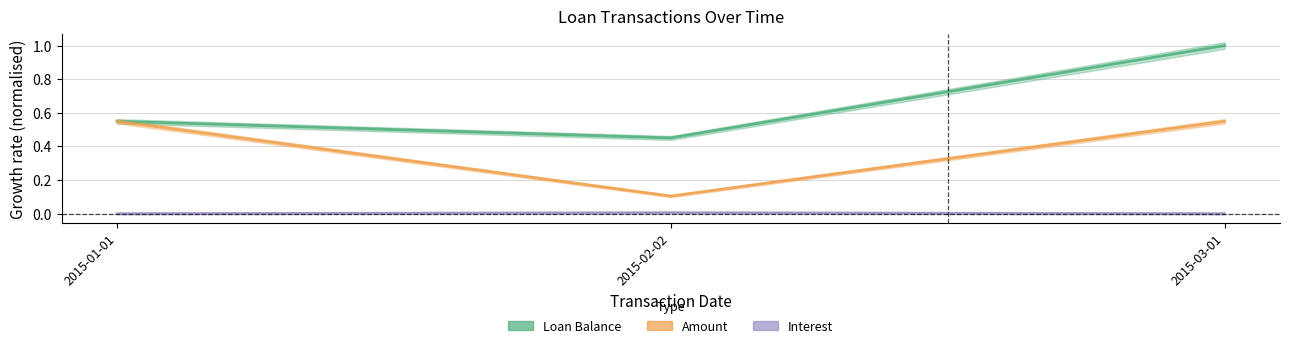

What is the highest value of the Amount series?

0.5